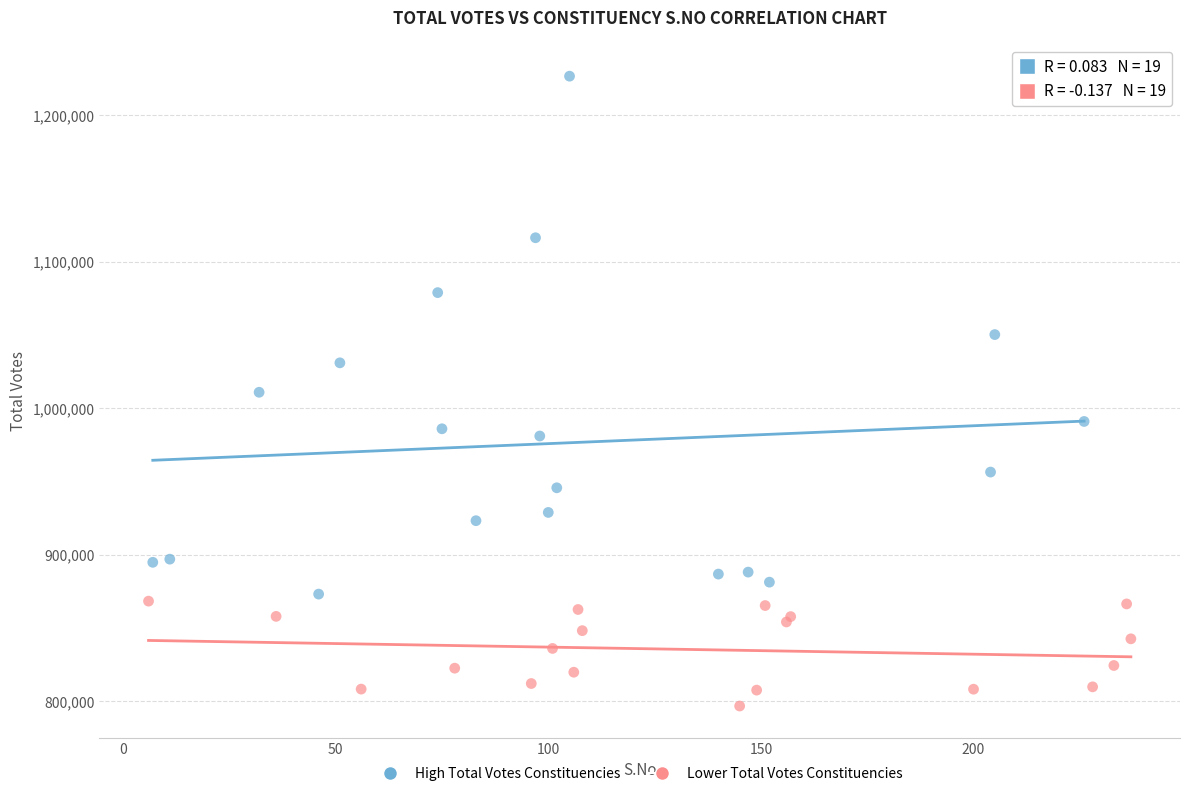

Which series reaches the maximum Y coordinate?

High Total Votes Constituencies